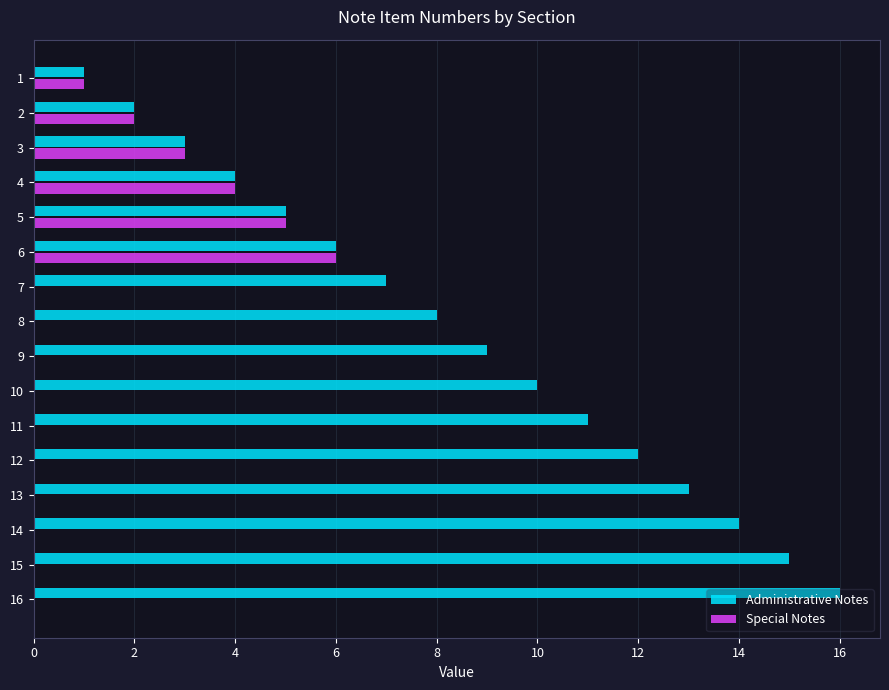

What is the greatest value displayed?

16